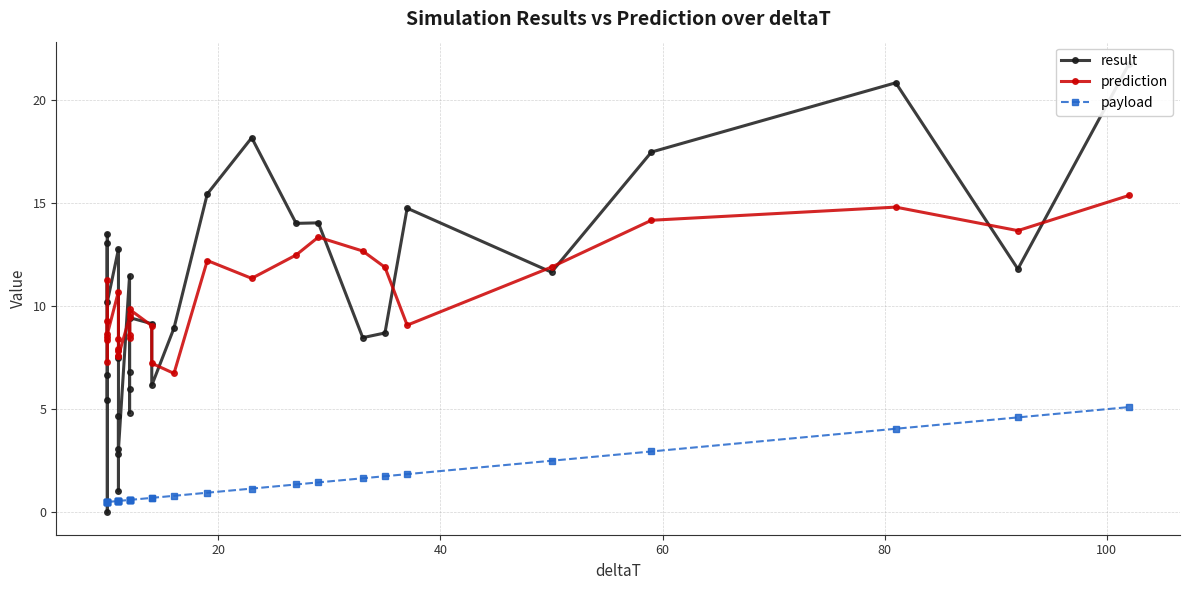

What is the value of the result point at the 8th from the left?

7.5